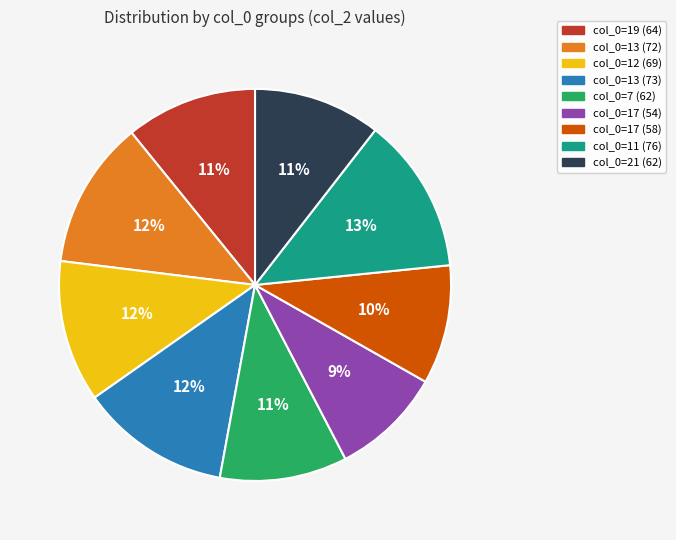

To the nearest percent, what is the average slice percentage?

11%